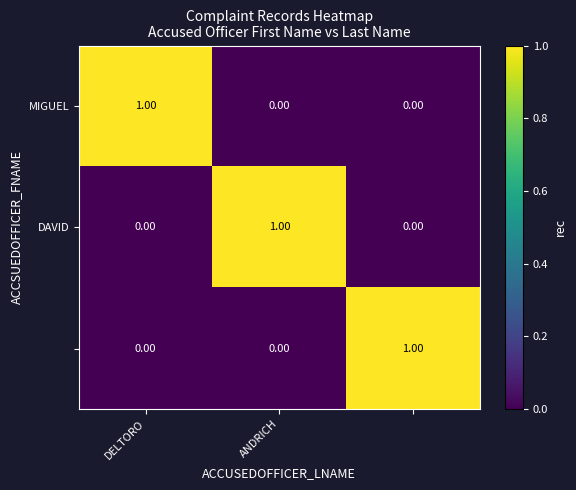

At how many categories does at least one series exceed 0?

3